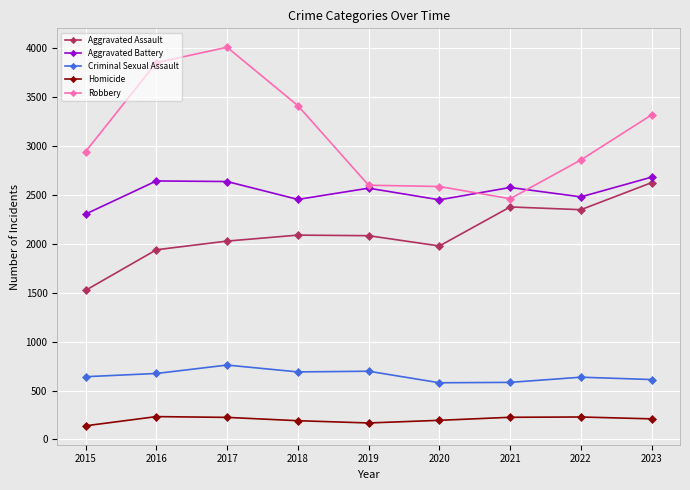

At which category does Robbery reach its first local peak?

2017